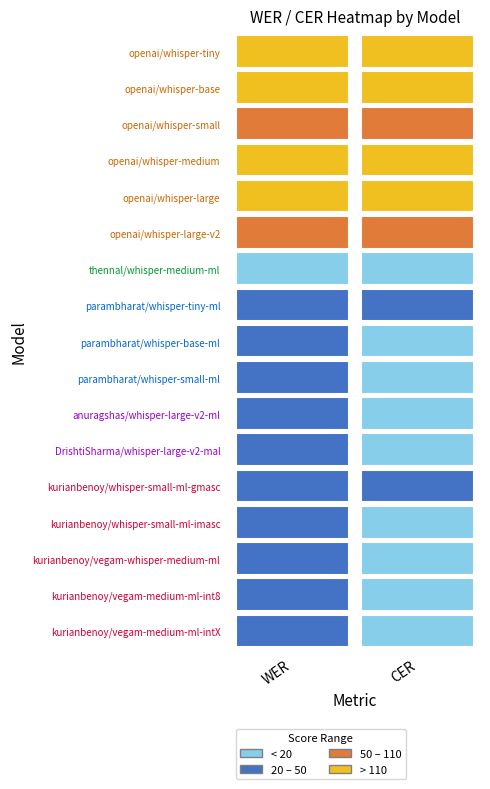

What value does the cer series have at 9?

11.8